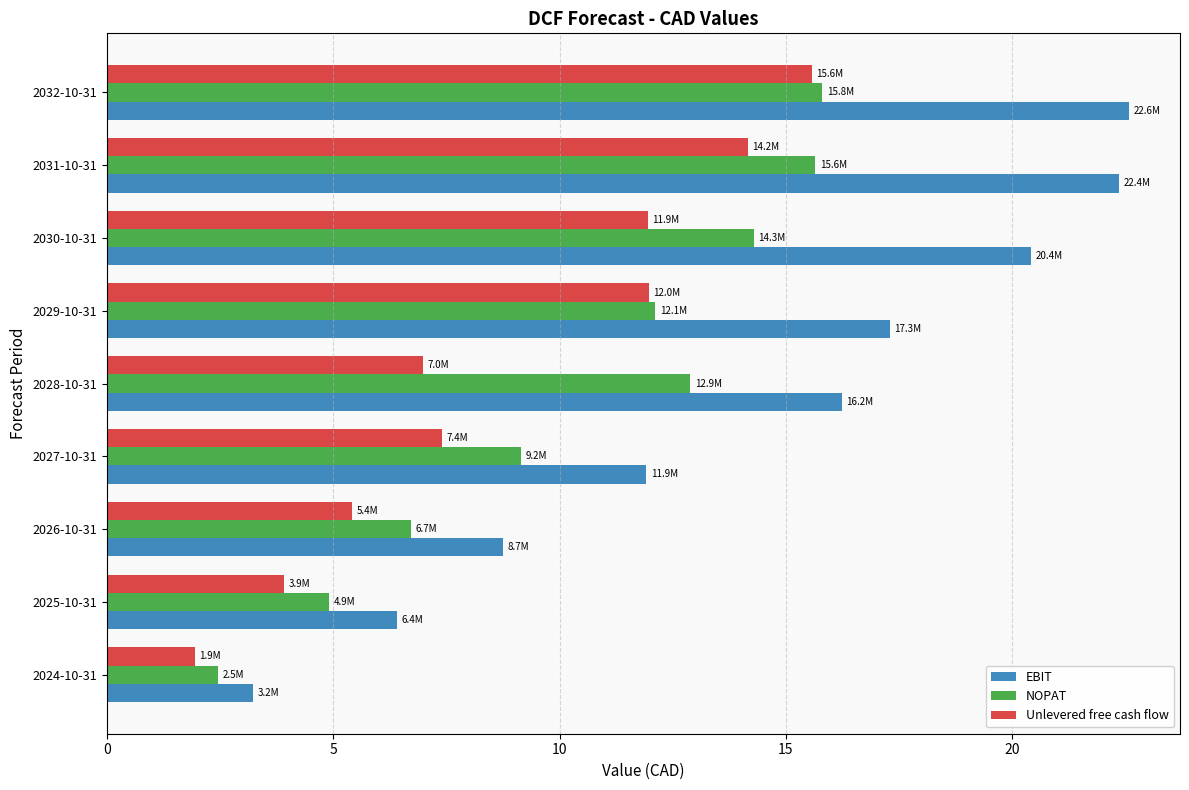

What is the sum of all EBIT values?

129.2